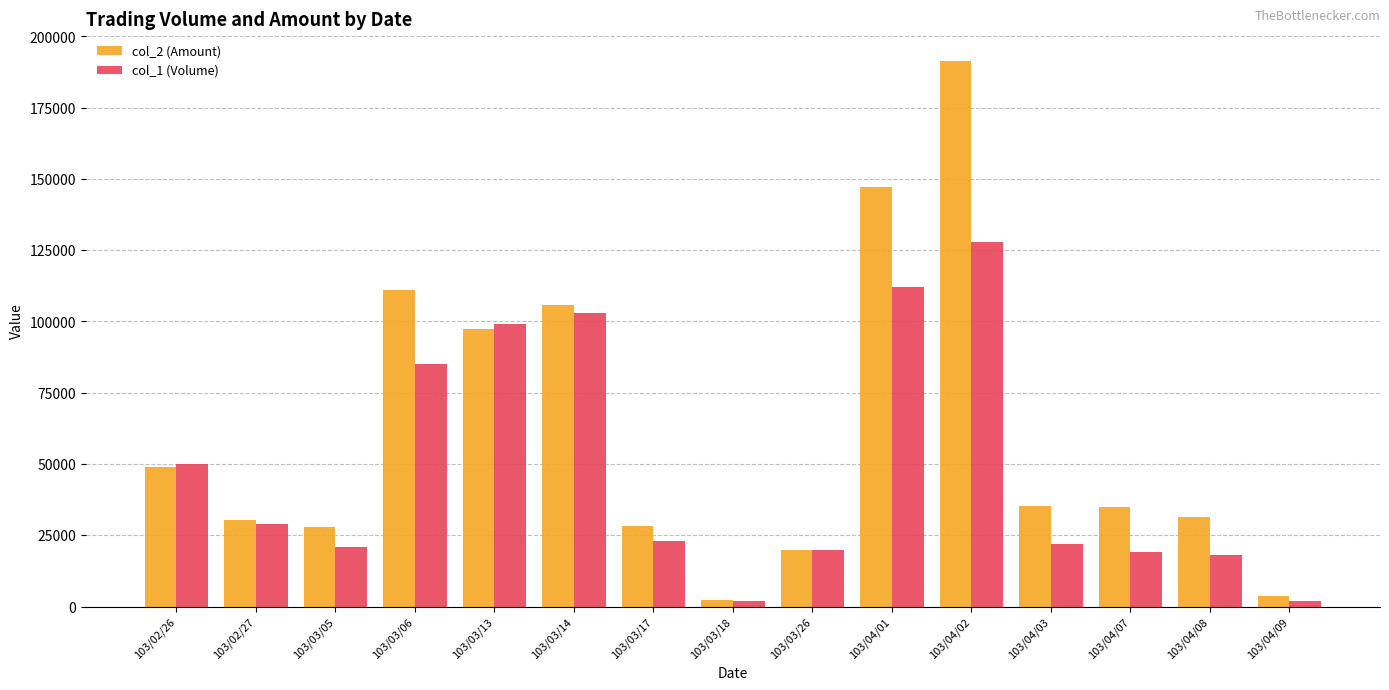

At which label is col_2 (Amount) closest to 96915?

103/03/13